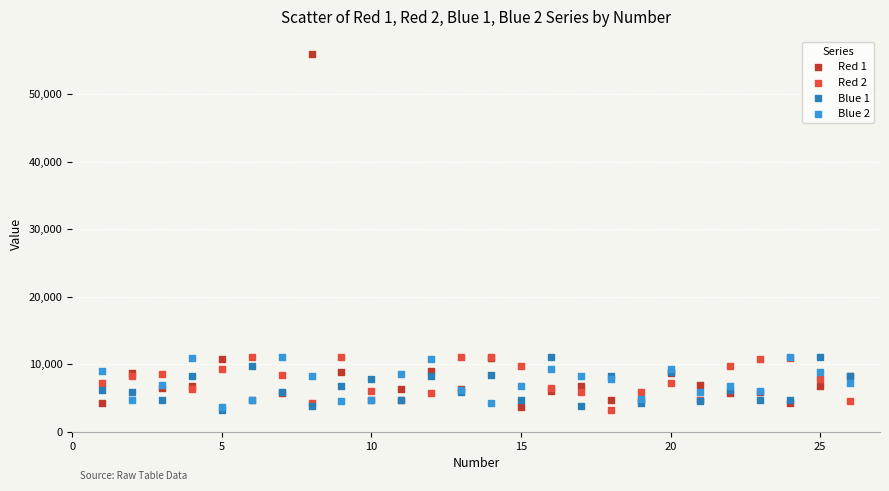

Which series reaches the maximum Y coordinate?

Red 1